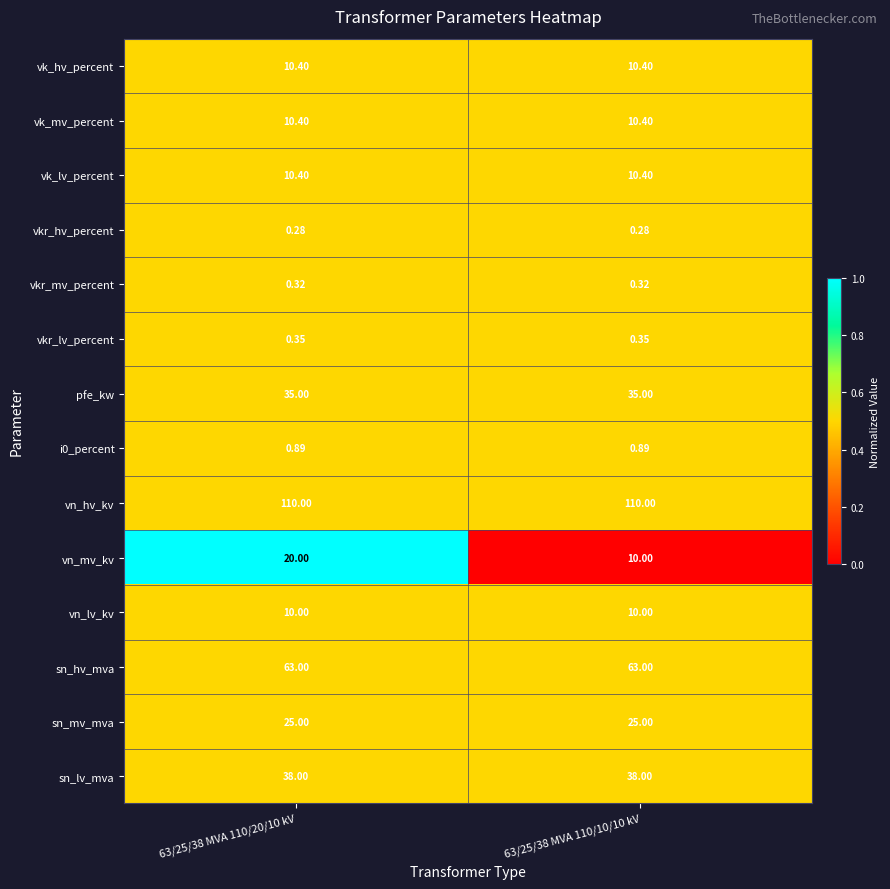

Which series has the widest spread of values?

vn_mv_kv